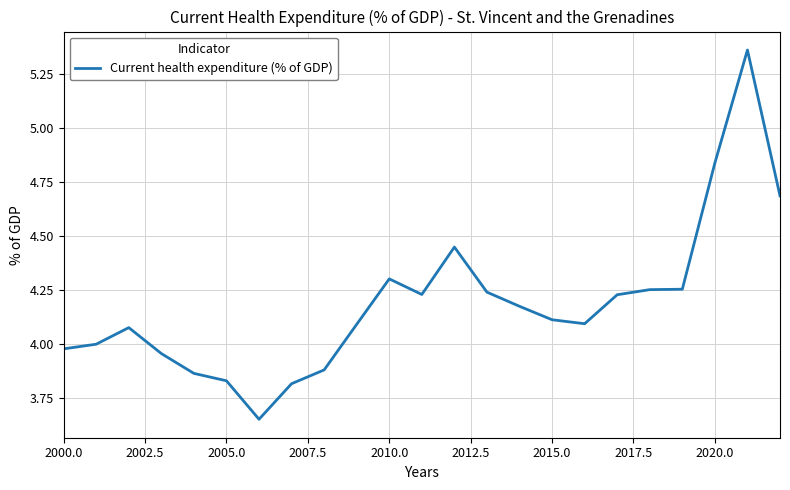

What is the difference between the maximum and minimum values?

1.7